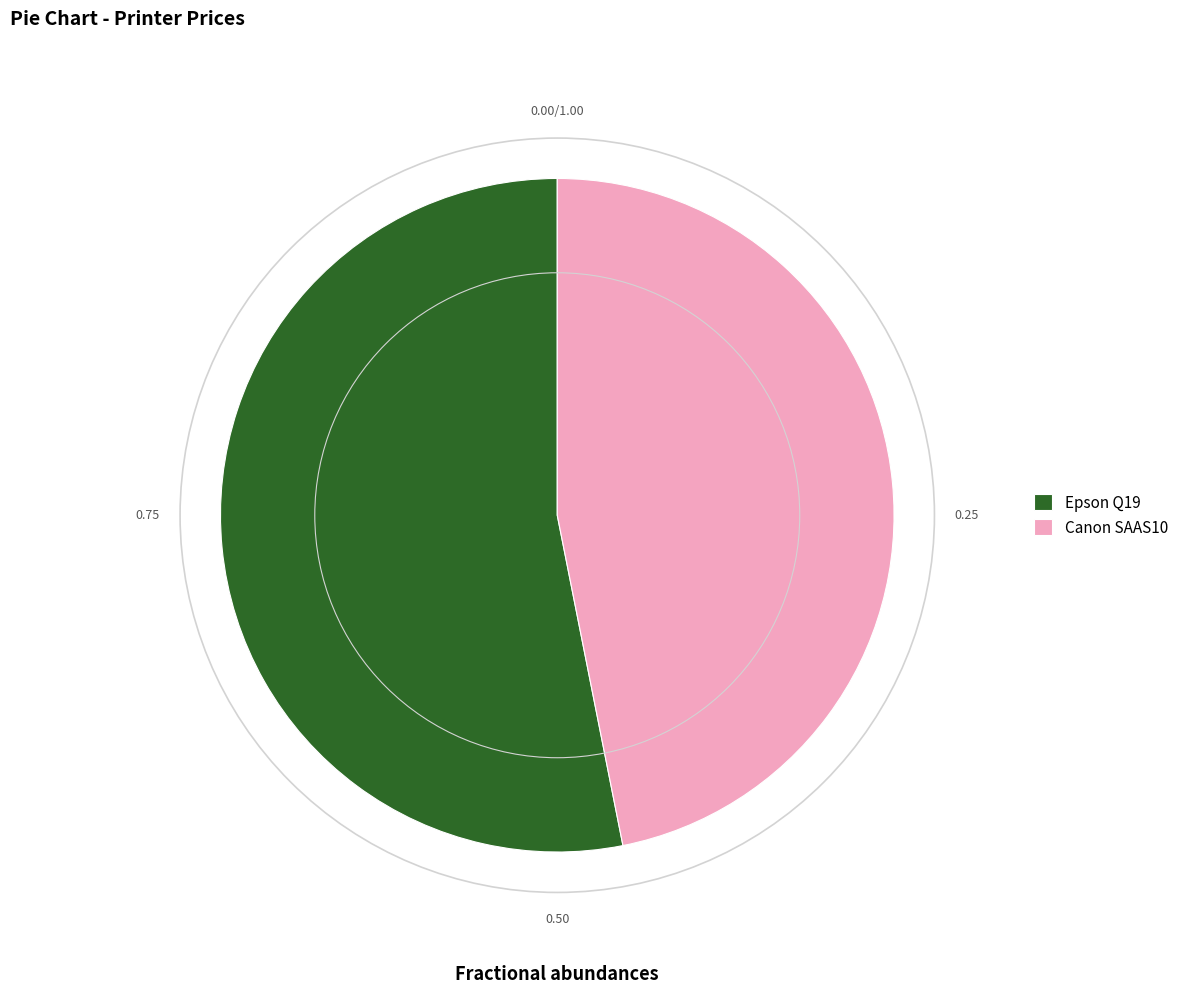

Which slice is the smallest?

Canon SAAS10